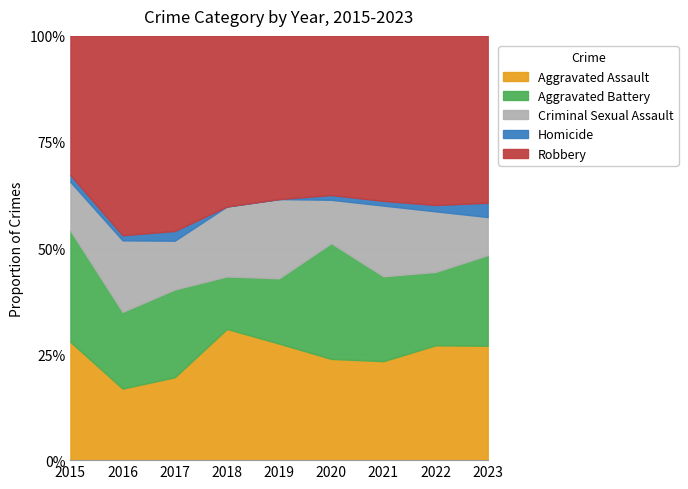

Rank the series by their maximum value, from highest to lowest.

Robbery, Aggravated Assault, Aggravated Battery, Criminal Sexual Assault, Homicide